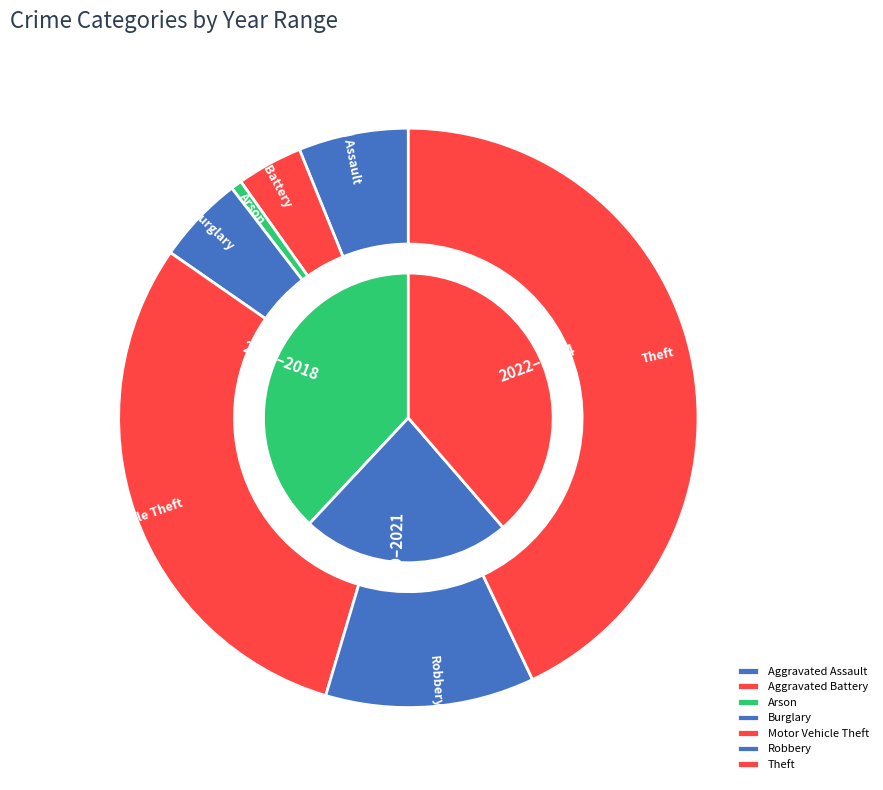

Count the number of slices in the pie.

7